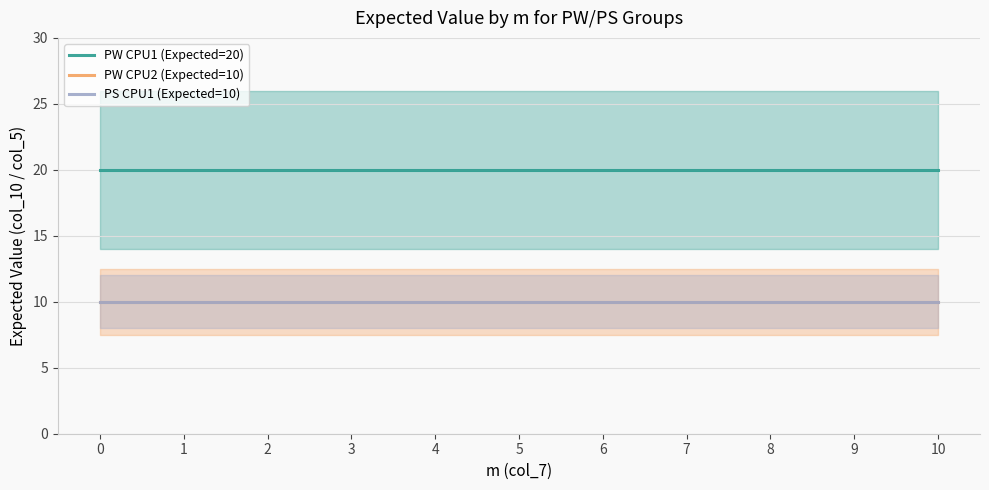

What is the average value of the PS CPU1 (Expected=10) series?

10